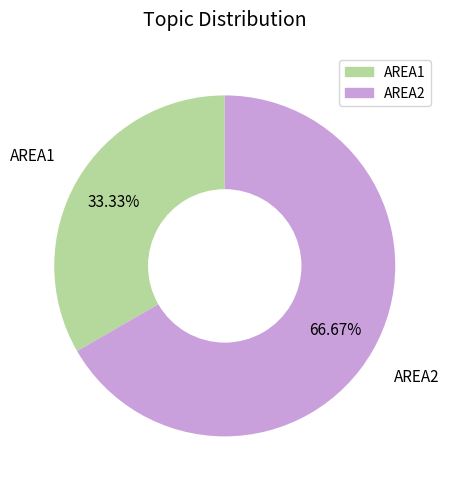

To the nearest percent, what is the difference between the largest and smallest slice percentages?

33%